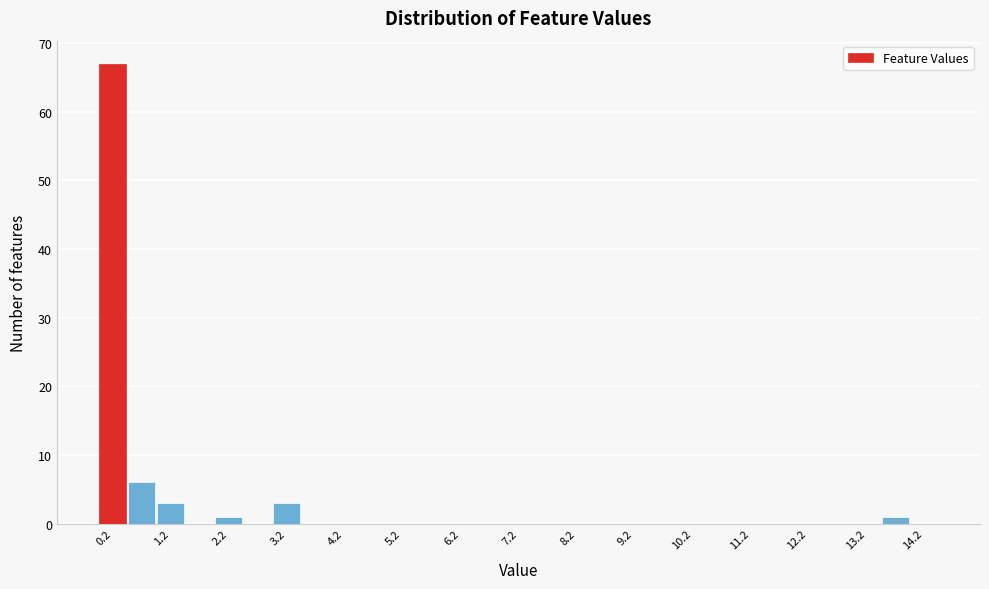

Over which range of the x-axis is the bar tallest?

0.0 to 0.5